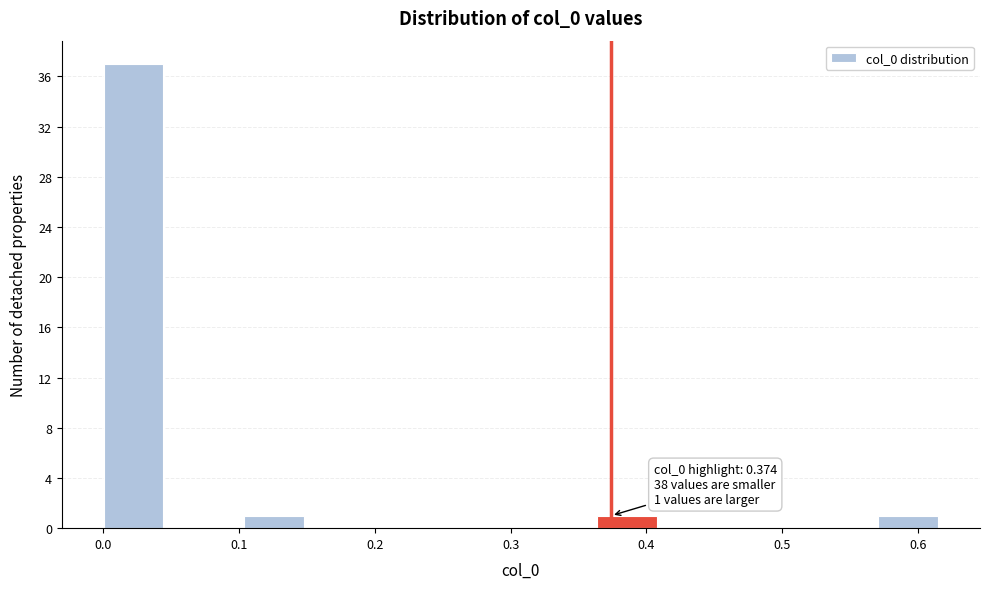

Over which range of the x-axis is the bar tallest?

0.00 to 0.05